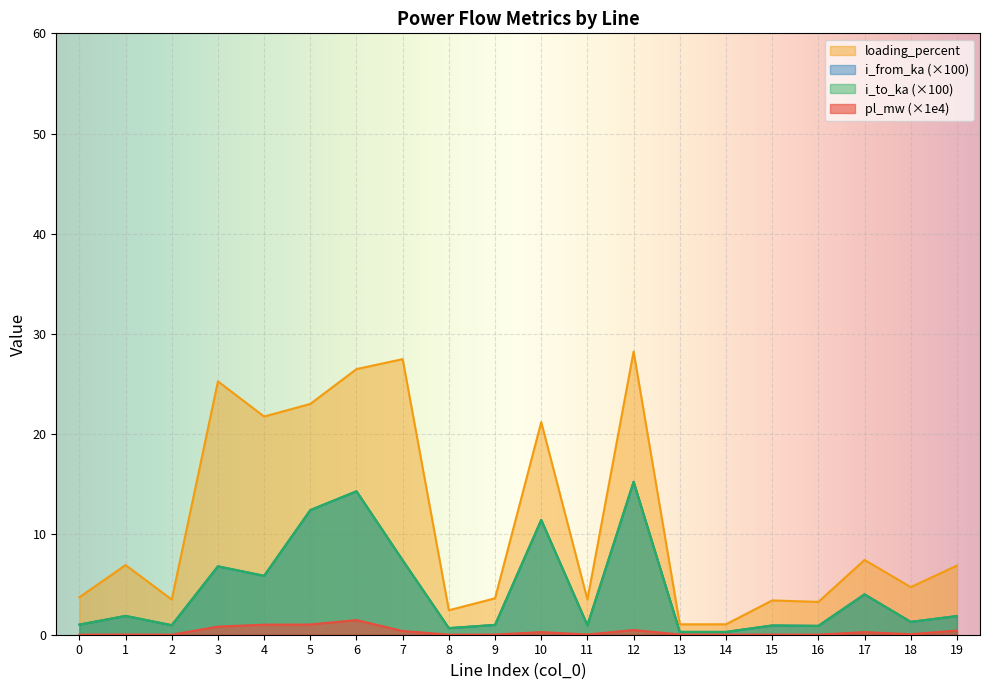

At which label does pl_mw reach its peak?

6